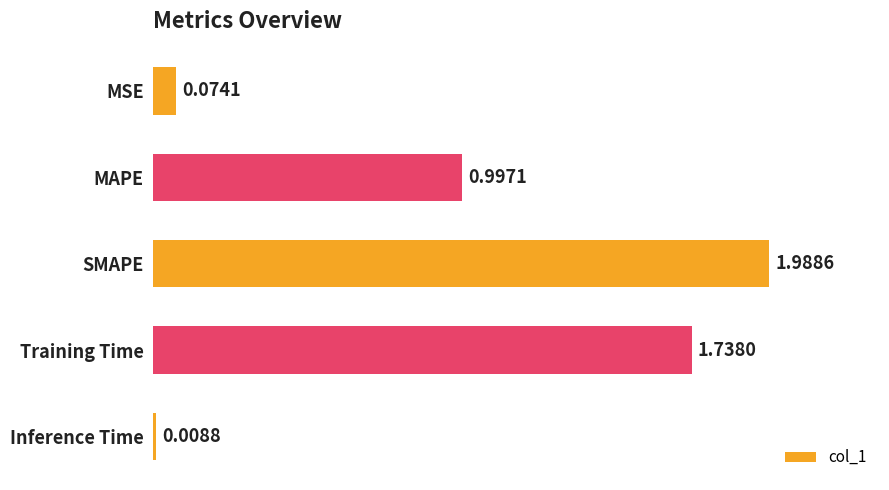

Rank the categories by value from lowest to highest.

Inference Time, MSE, MAPE, Training Time, SMAPE